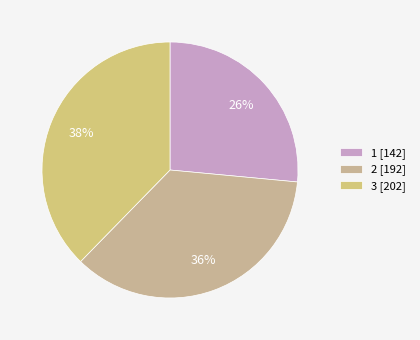

How many slices are in this pie chart?

3